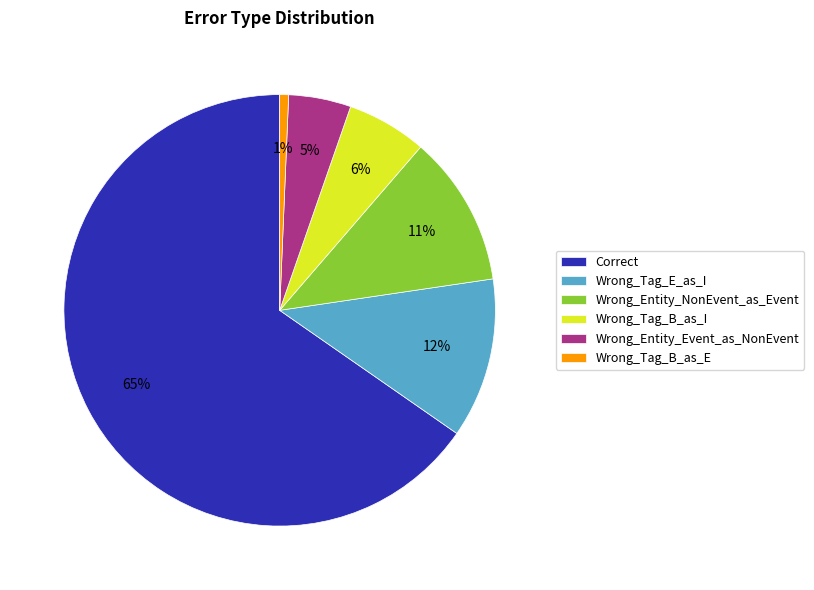

To the nearest percent, what portion does Correct represent?

65%